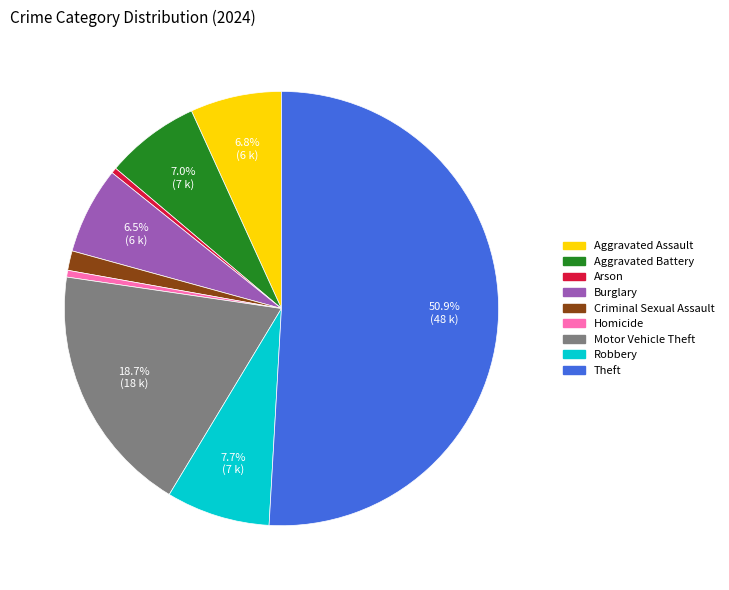

Which category has the biggest portion of the pie?

Theft